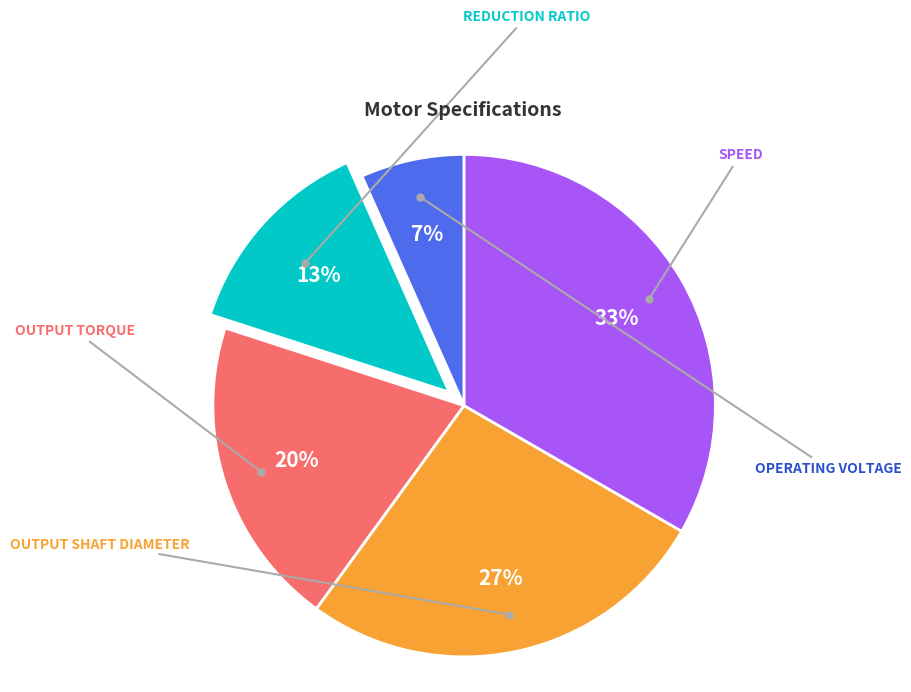

To the nearest percent, what is the average slice percentage?

20%